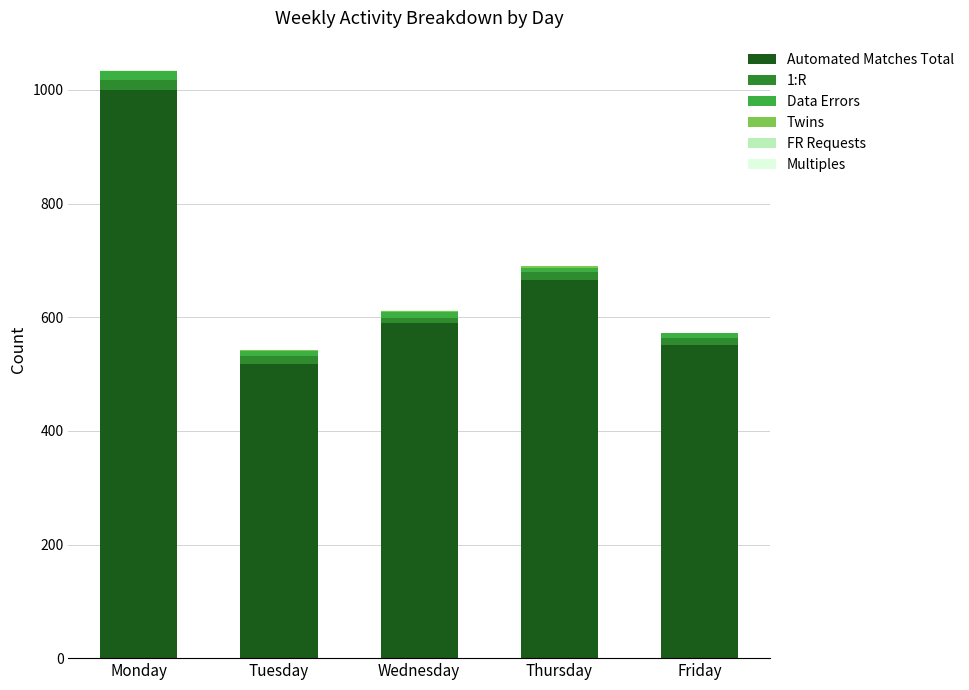

What is the highest value of the Automated Matches Total series?

1000